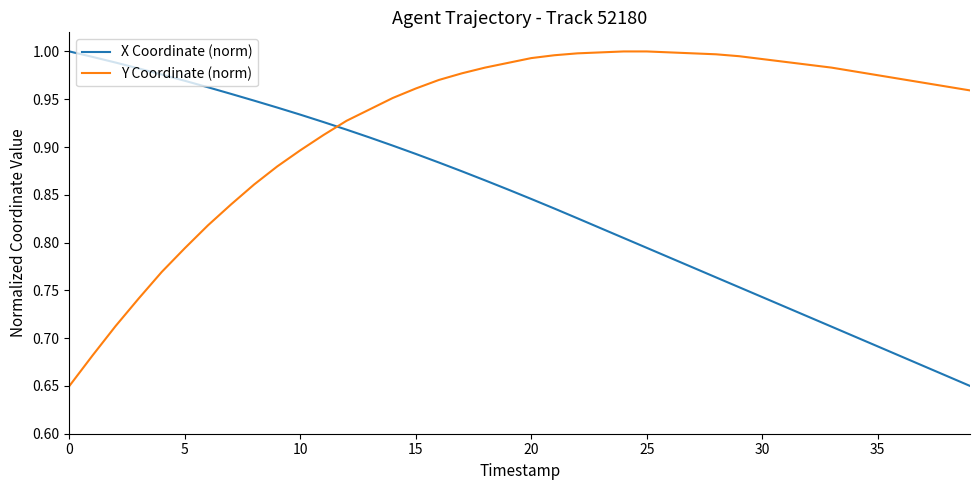

Which series has the largest total across all categories?

Y Coordinate (norm)